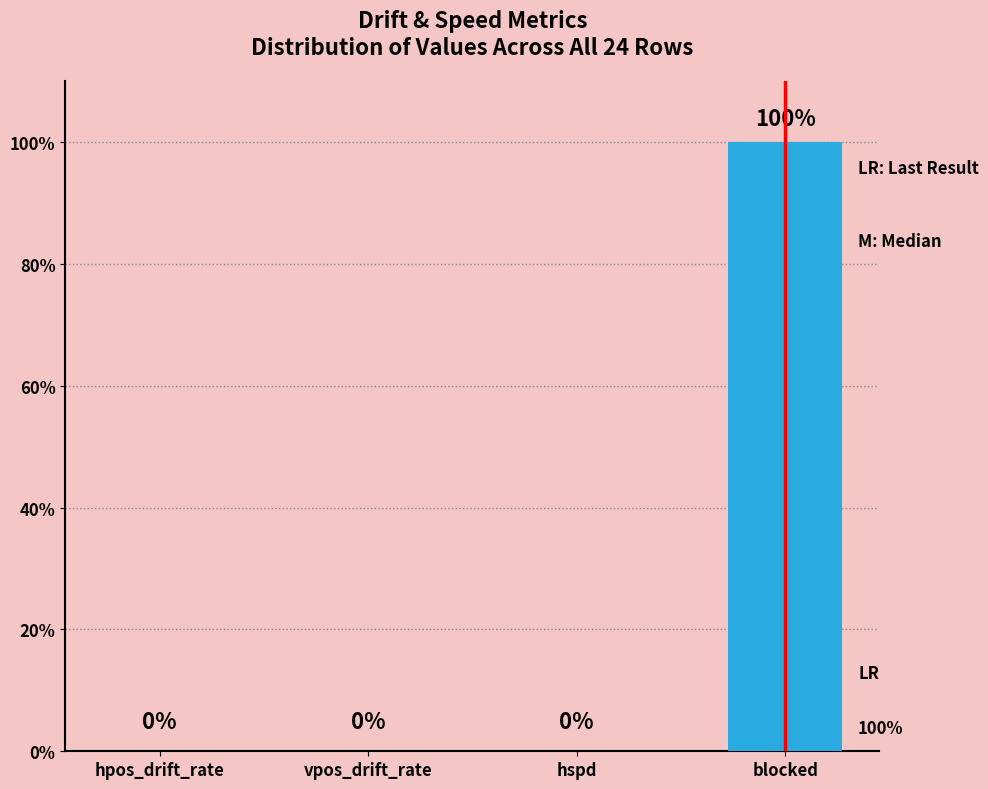

Which has a higher value, hpos_drift_rate or blocked?

blocked